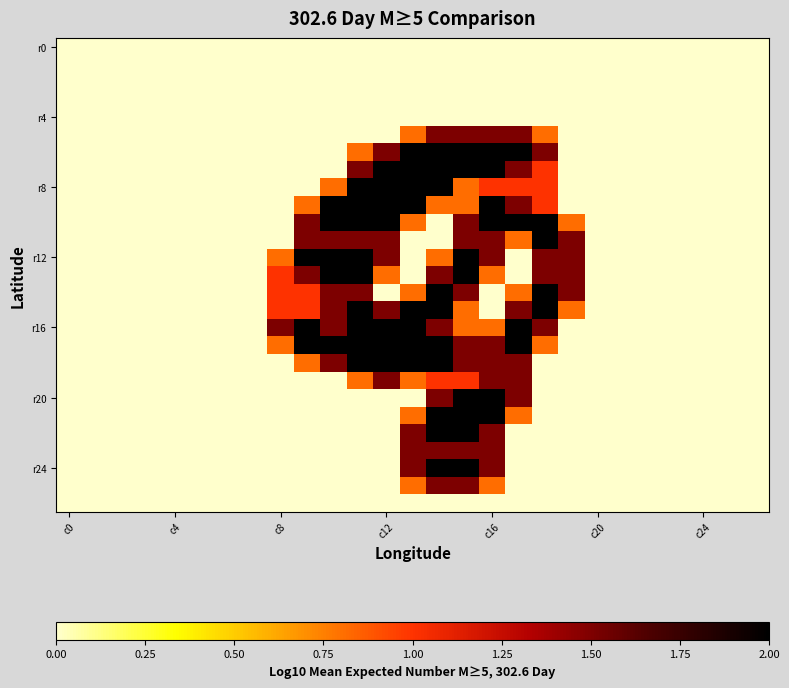

How many data points does each series have?

27